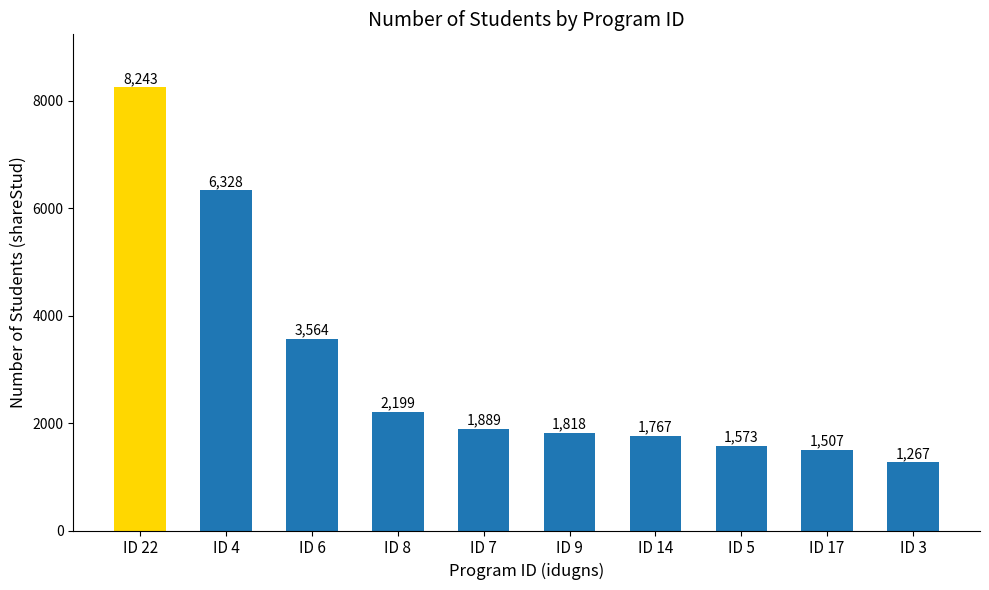

How many categories are shown in the chart?

10